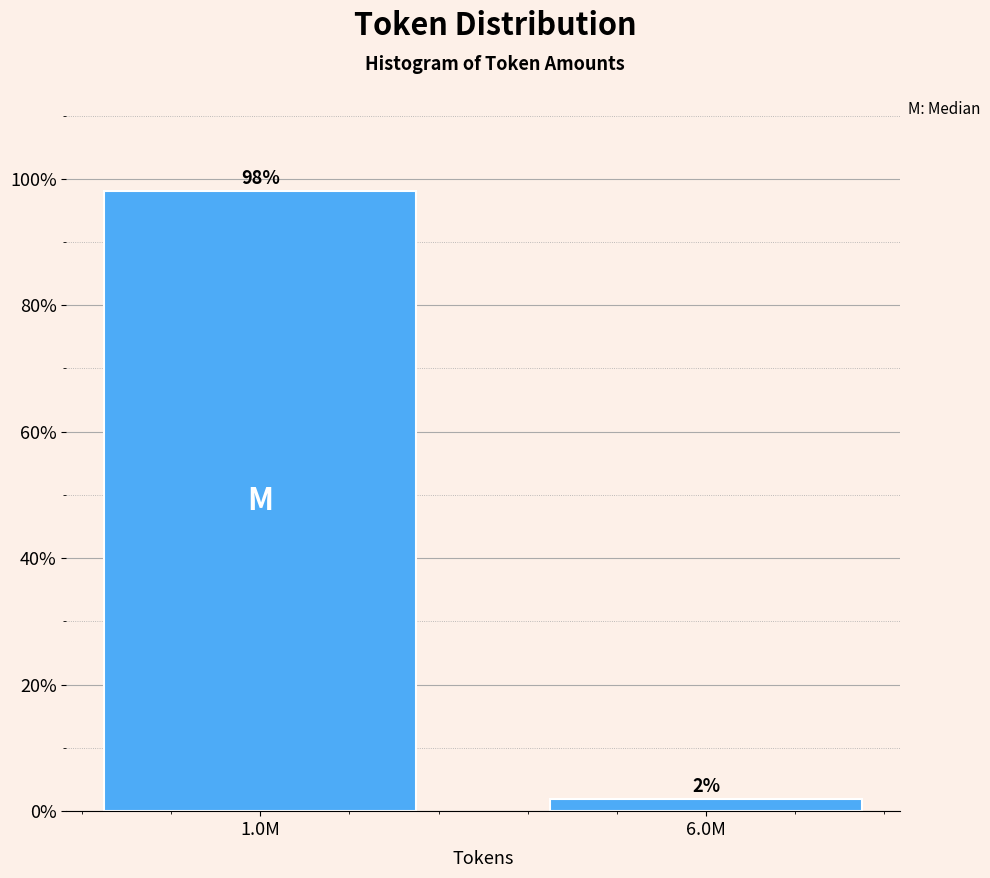

What is the sum of the values at 1.0M and 6.0M?

100.0